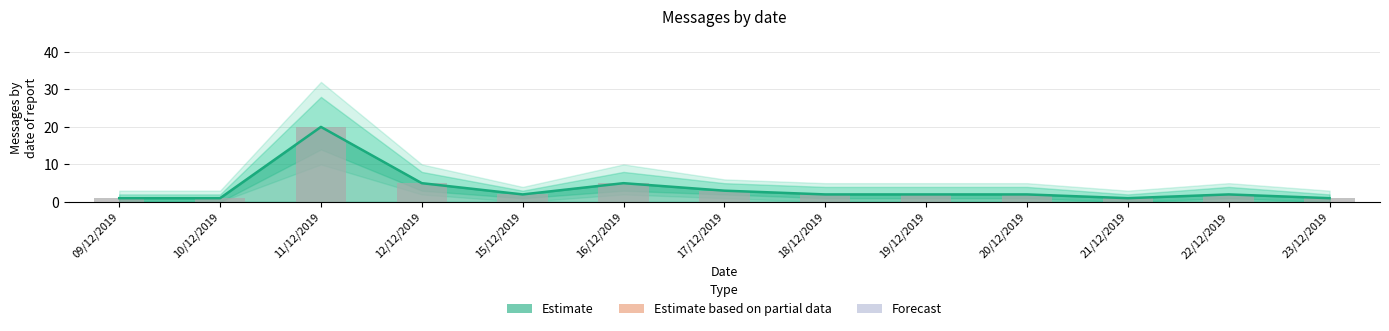

What is the change in value from 10/12/2019 to 22/12/2019?

+1